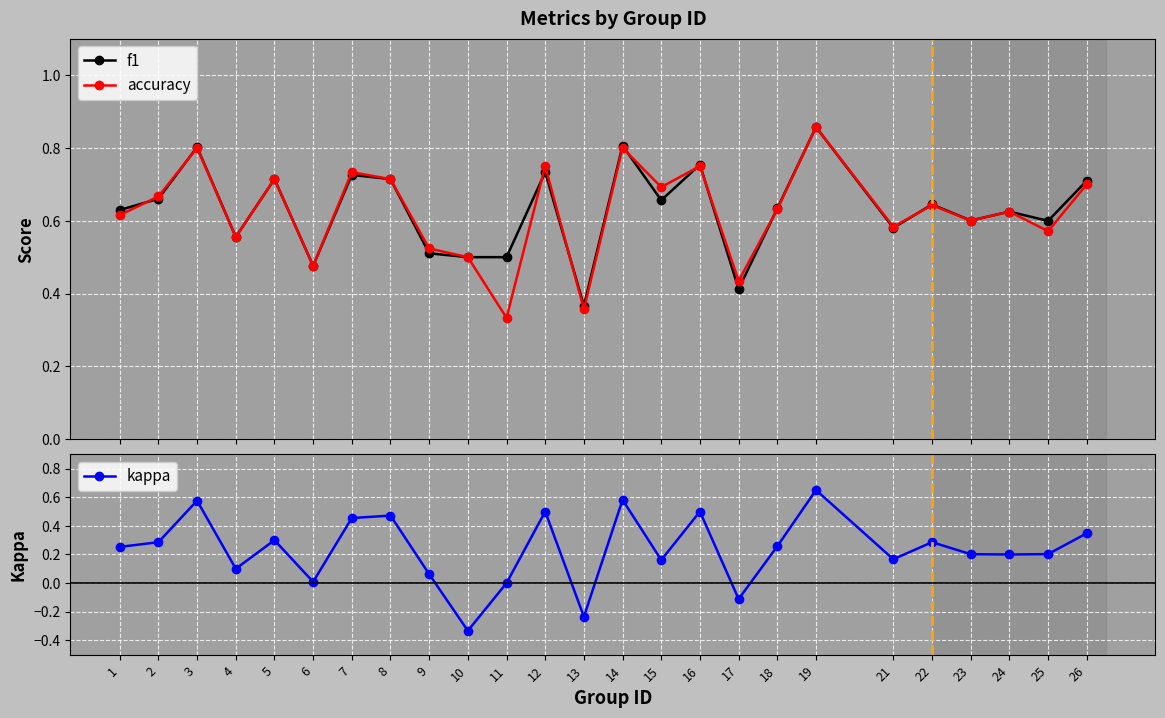

What is the highest value of the accuracy series?

0.9